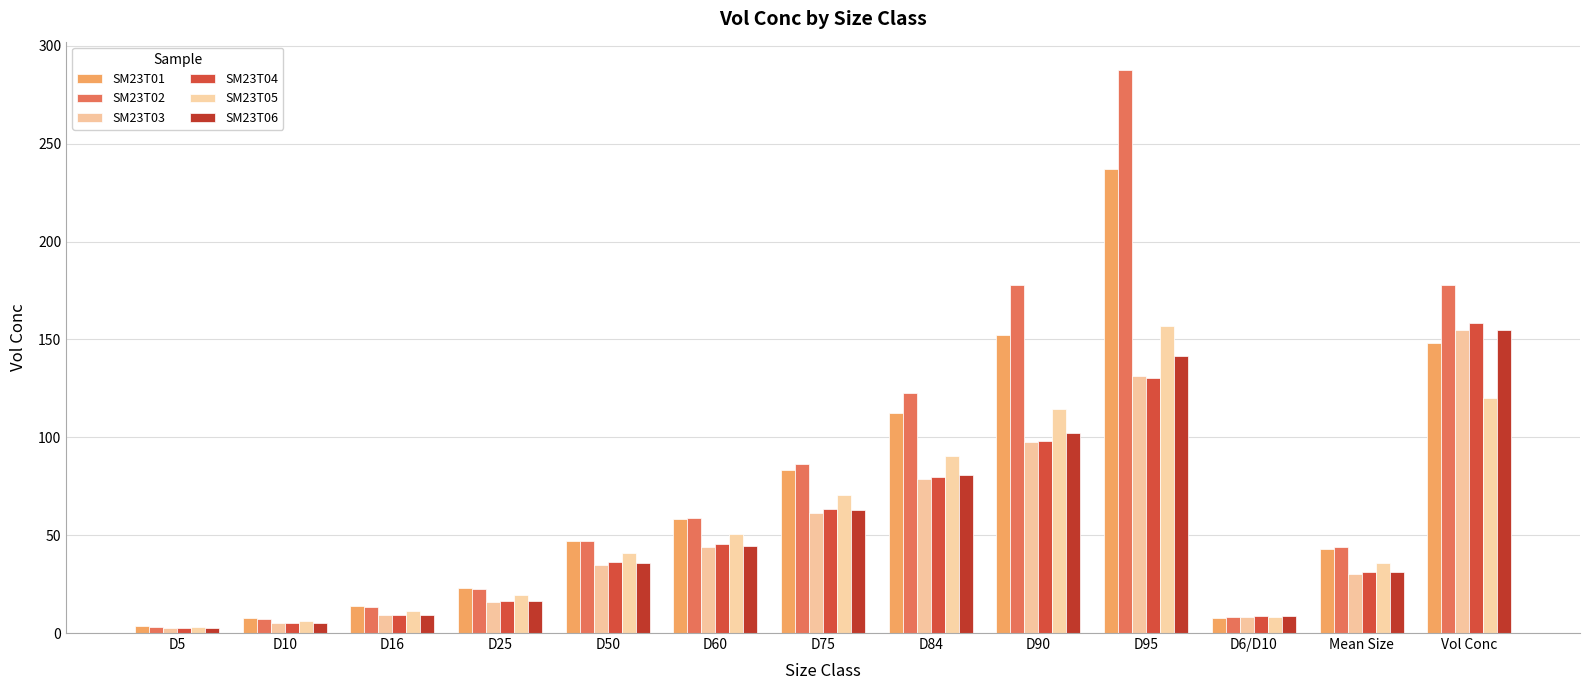

What is the label of the 5th bar from the left?

D50